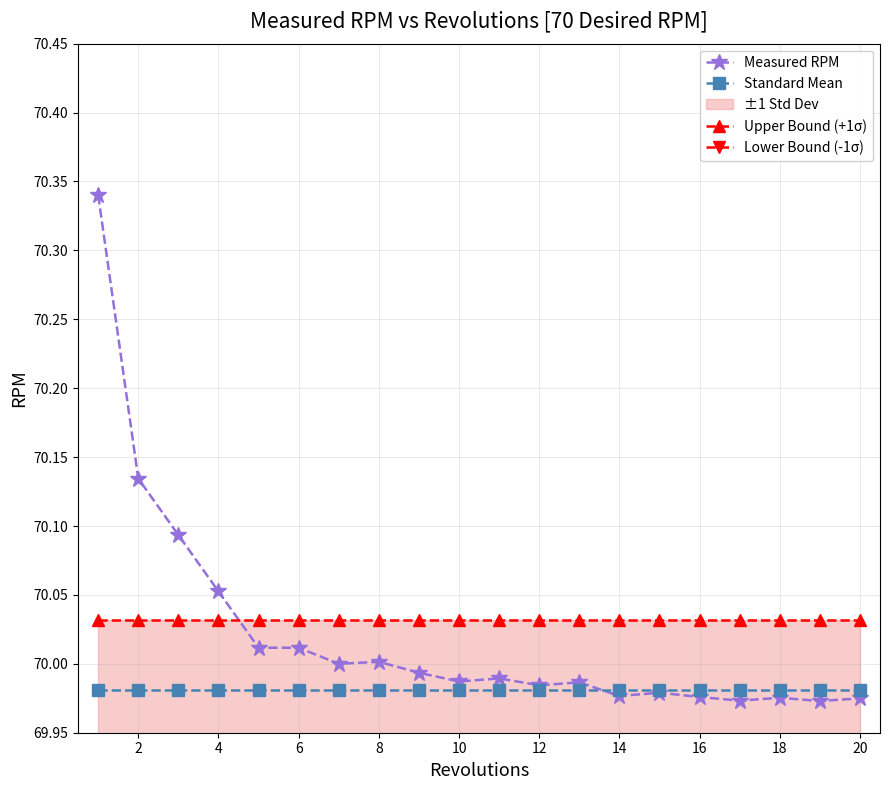

What is the average value of the Measured RPM series?

70.0